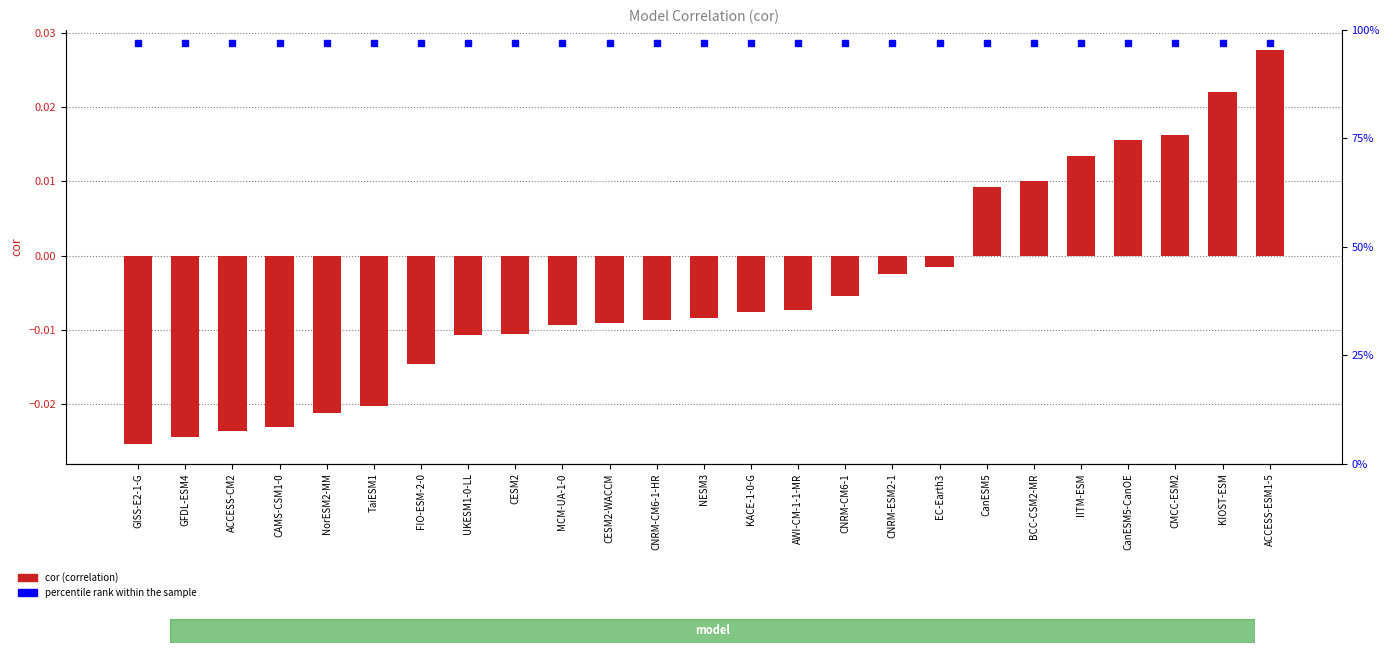

True or false: the data shows -0.0 at MCM-UA-1-0.

True